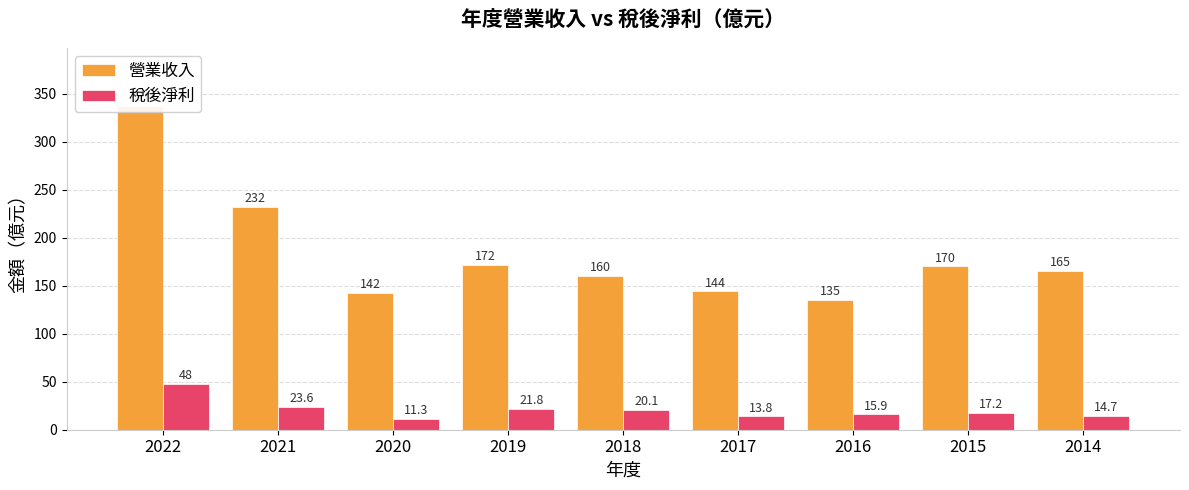

At how many categories does at least one series exceed 176?

2